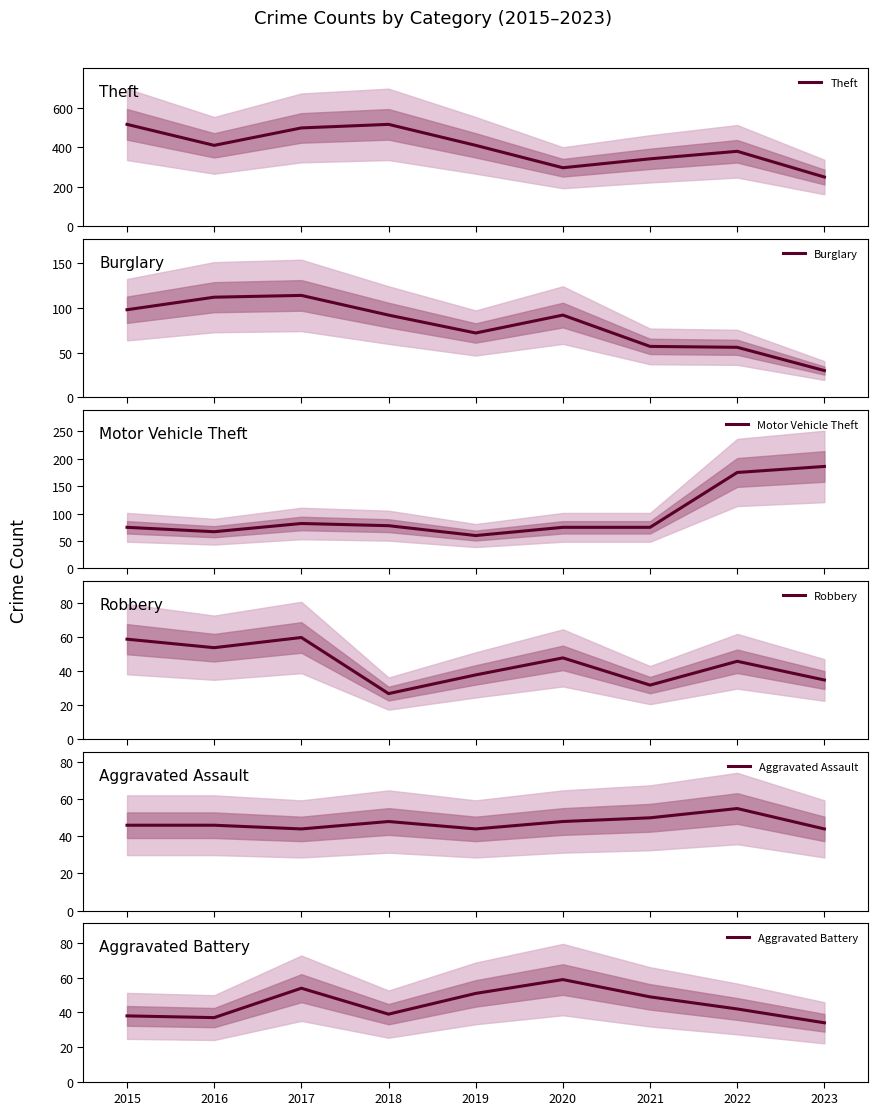

Reading right to left, transcribe all the data shown in this chart.

Theft: 249	379	341	296	409	515	497	409	515
Burglary: 30	56	57	92	72	92	114	112	98
Motor Vehicle Theft: 186	175	75	75	60	78	82	67	75
Robbery: 35	46	32	48	38	27	60	54	59
Aggravated Assault: 44	55	50	48	44	48	44	46	46
Aggravated Battery: 34	42	49	59	51	39	54	37	38